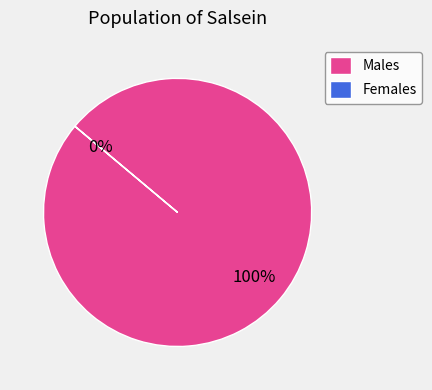

To the nearest percent, what is the difference between the largest and smallest slice percentages?

100%